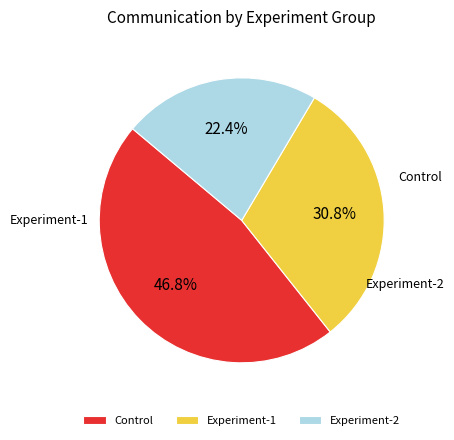

Is the sum of Experiment-2 and Control greater than half?

Yes